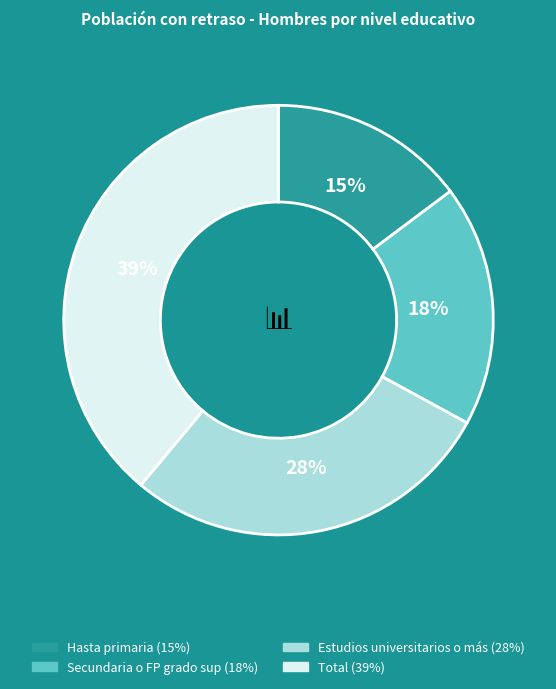

Do Hasta primaria and Total together represent more than half of the pie?

Yes